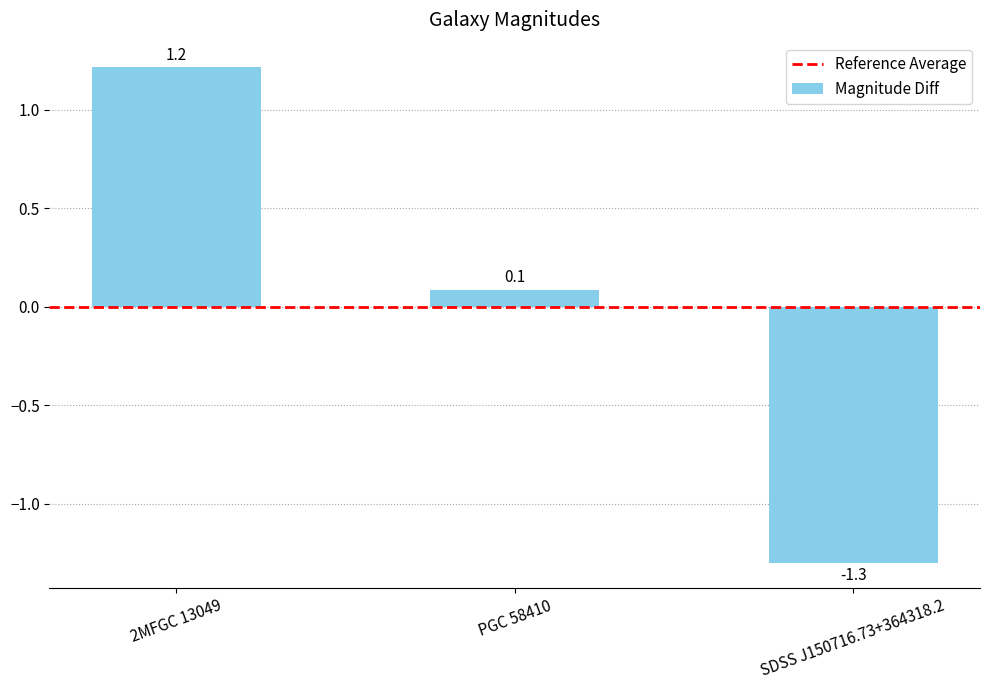

Which category has the lowest value across all series?

SDSS J150716.73+364318.2